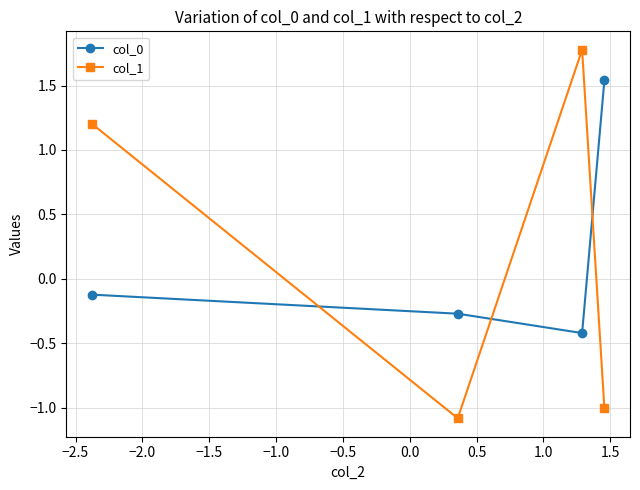

What is the average value of the col_1 series?

0.2